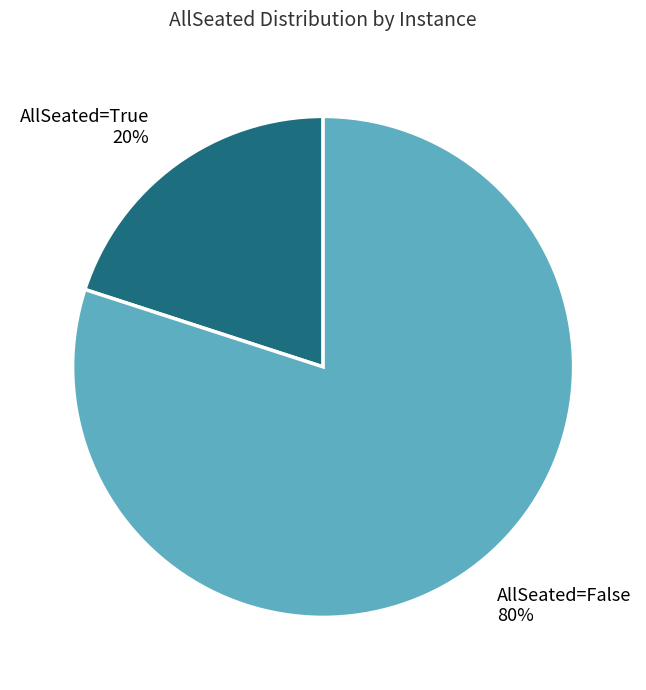

Is there a majority slice in this chart?

Yes